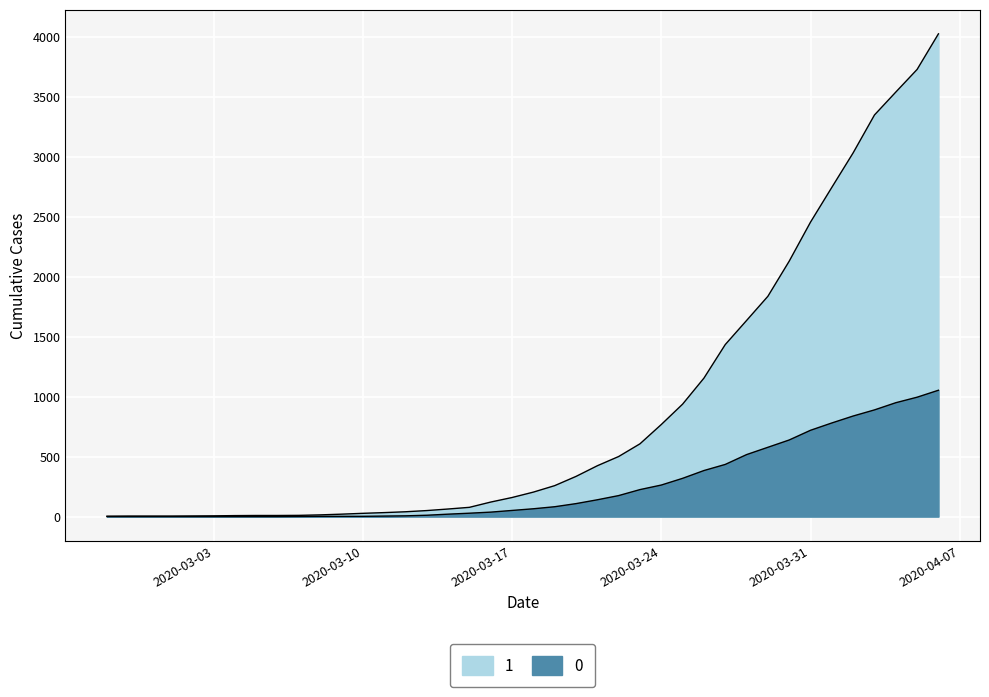

Rank the series by their maximum value, from lowest to highest.

0, 1